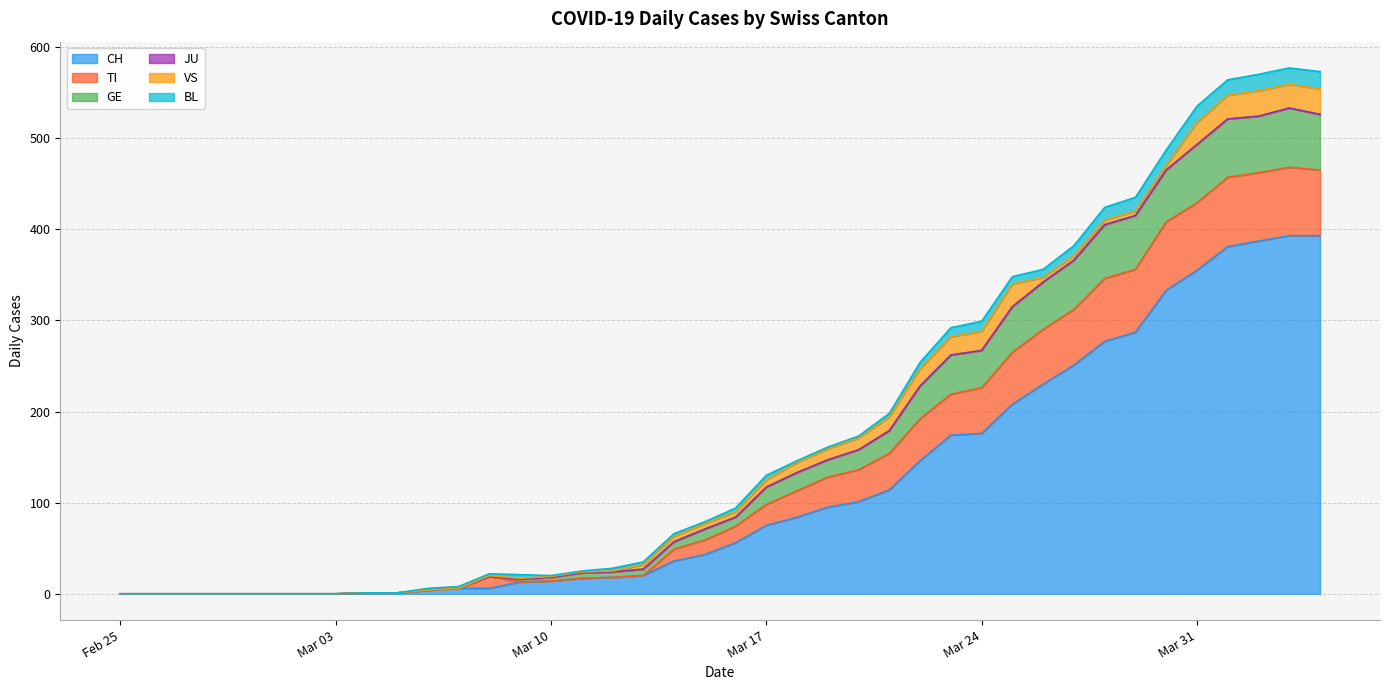

True or false: CH and GE intersect in this chart.

False